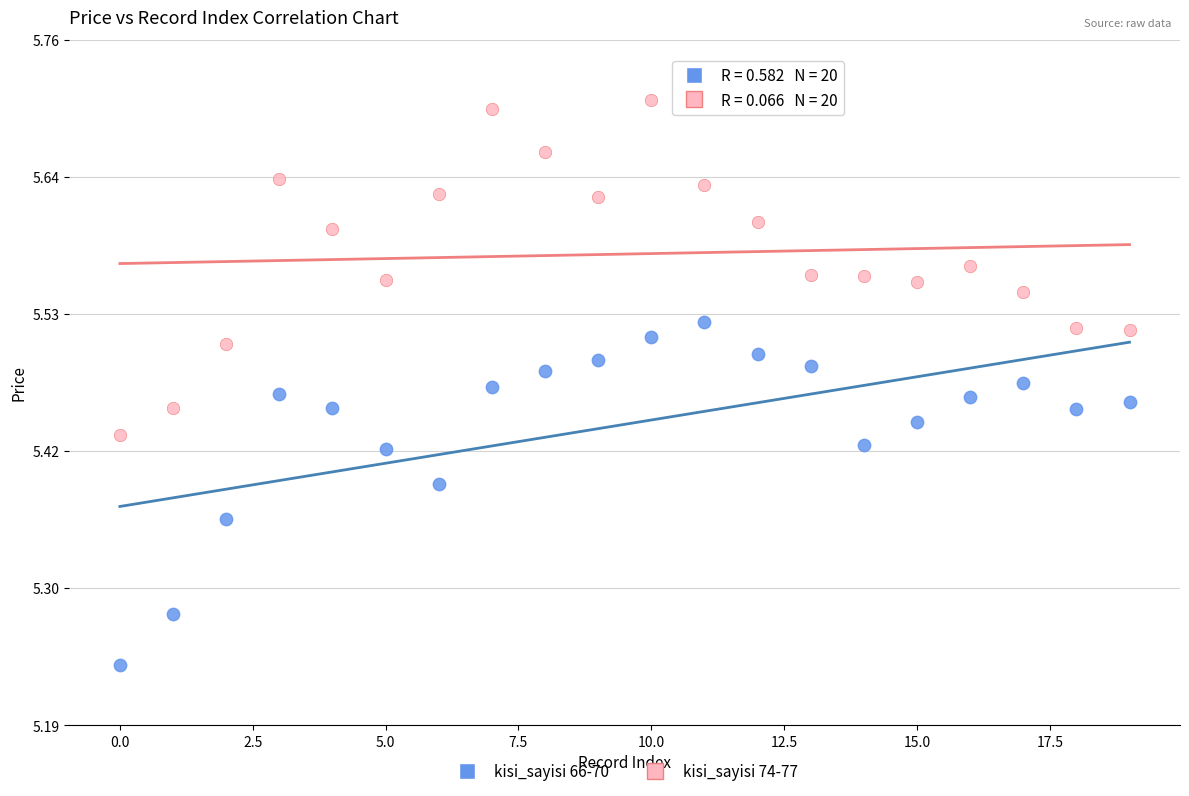

Which series contains the highest Y value?

kisi_sayisi 74-77